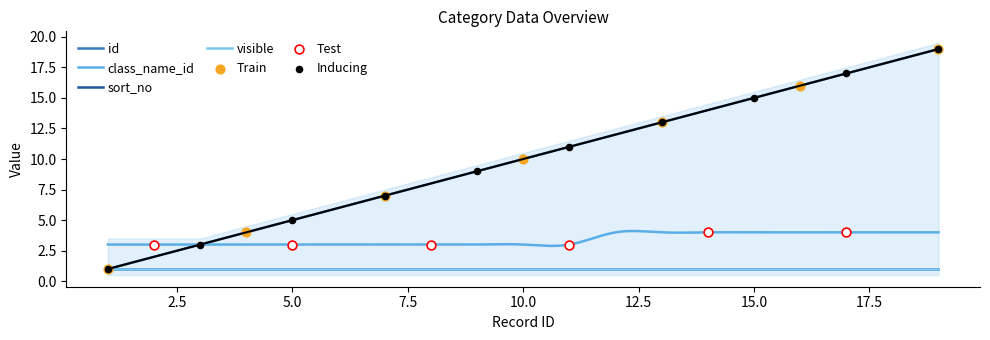

Which series reaches the minimum Y coordinate?

id